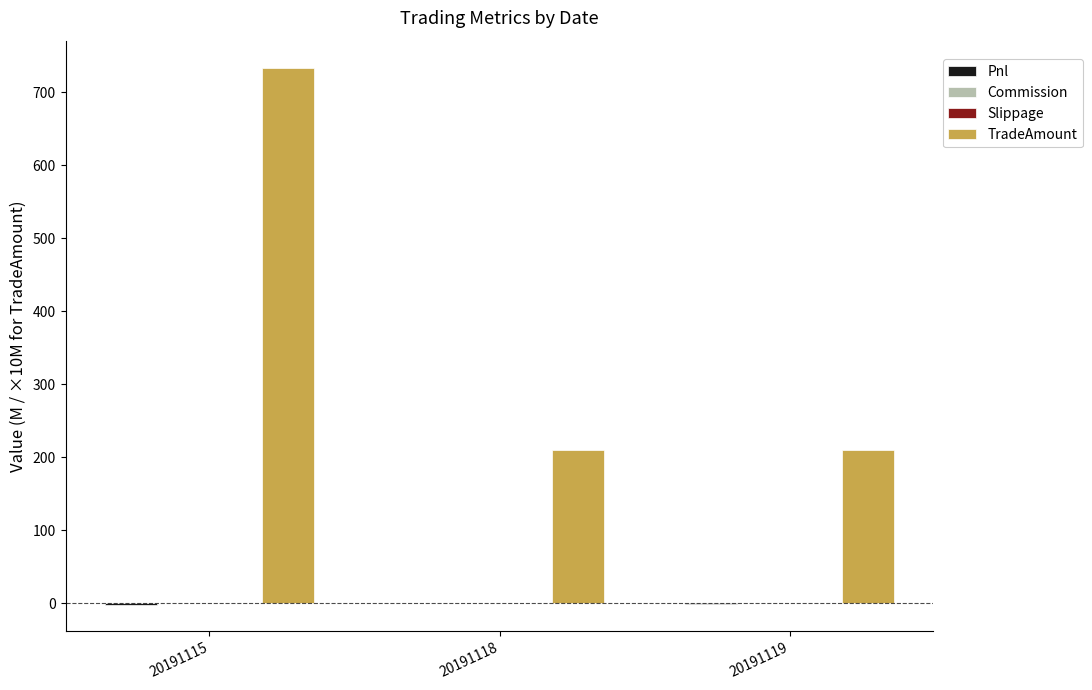

What is the maximum value shown in the chart?

734.0